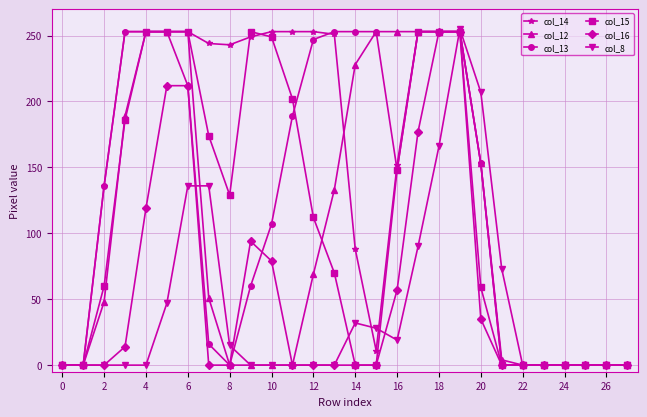

At how many categories does at least one series exceed 240?

17